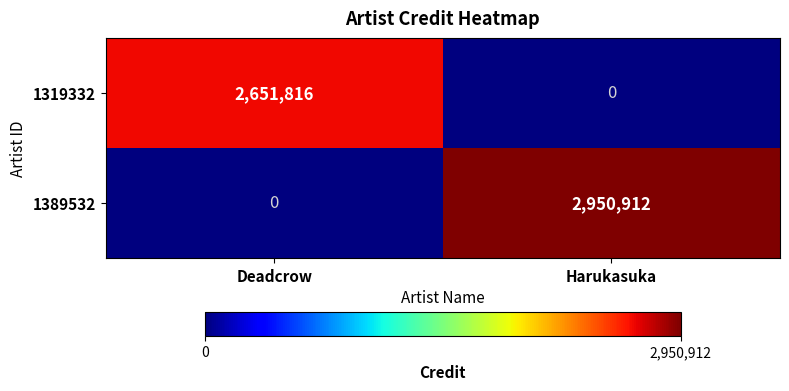

Which series has the widest spread of values?

1389532